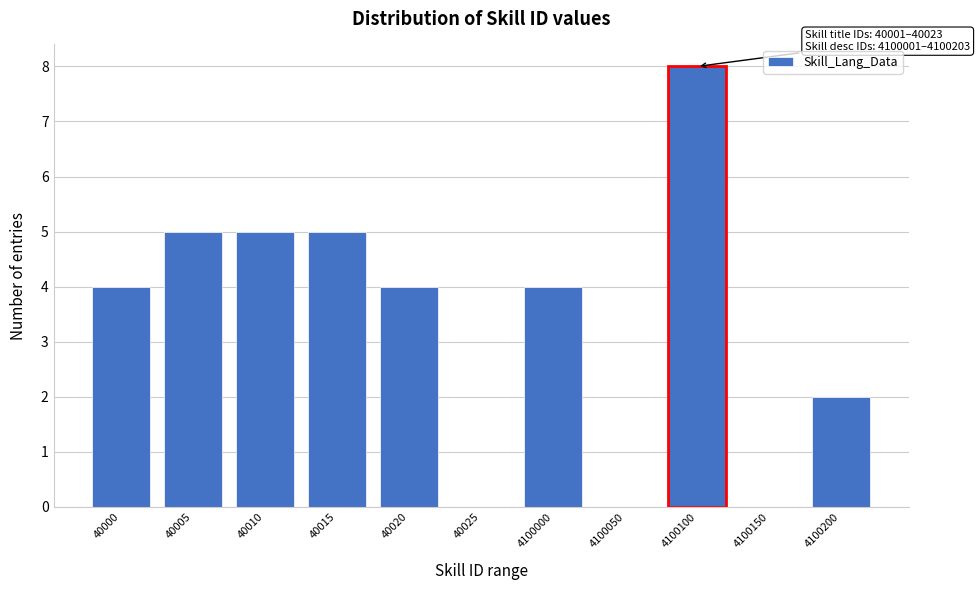

Reading left to right, transcribe all the data shown in this chart.

40000=4	40005=5	40010=5	40015=5	40020=4	40025=0	4100000=4	4100050=0	4100100=8	4100150=0	4100200=2